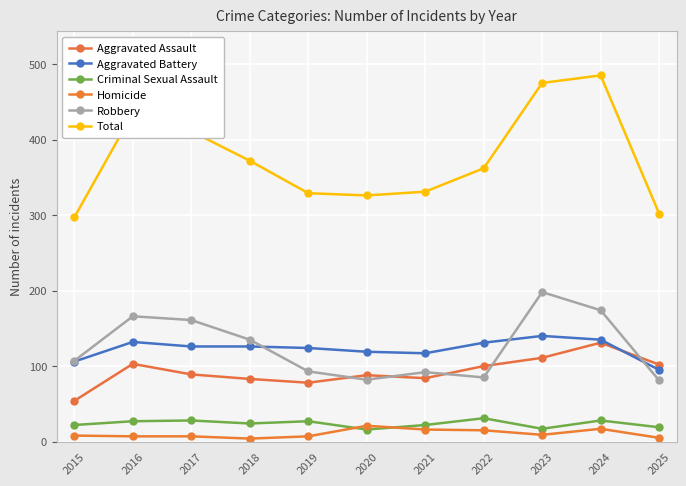

At how many categories does at least one series exceed 163?

11